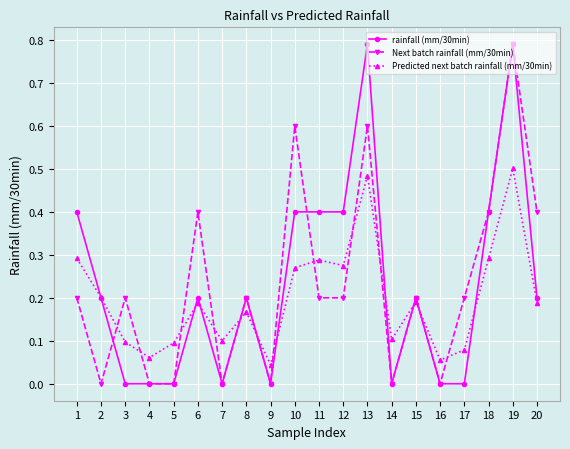

True or false: Next batch rainfall (mm/30min) has more than 2 interior local peaks.

True